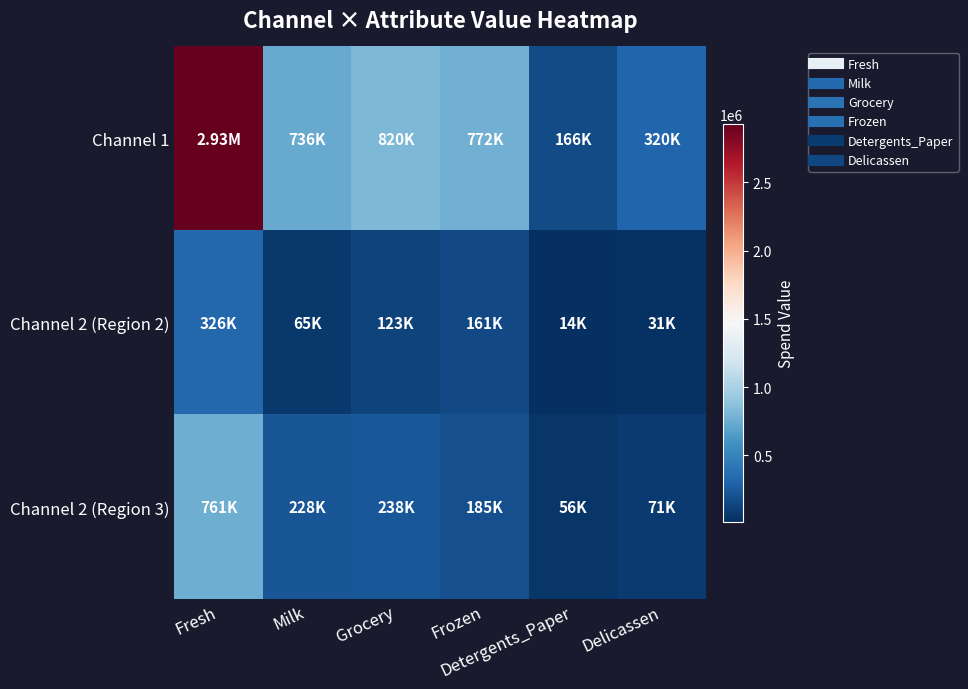

Reading left to right, extract all data points from this chart.

Channel 1: Fresh=2928269	Milk=735753	Grocery=820101	Frozen=771606	Detergents_Paper=165990	Delicassen=320358
Channel 2 (Region 2): Fresh=326215	Milk=64519	Grocery=123074	Frozen=160861	Detergents_Paper=13516	Delicassen=30965
Channel 2 (Region 3): Fresh=761233	Milk=228342	Grocery=237542	Frozen=184512	Detergents_Paper=56081	Delicassen=70632